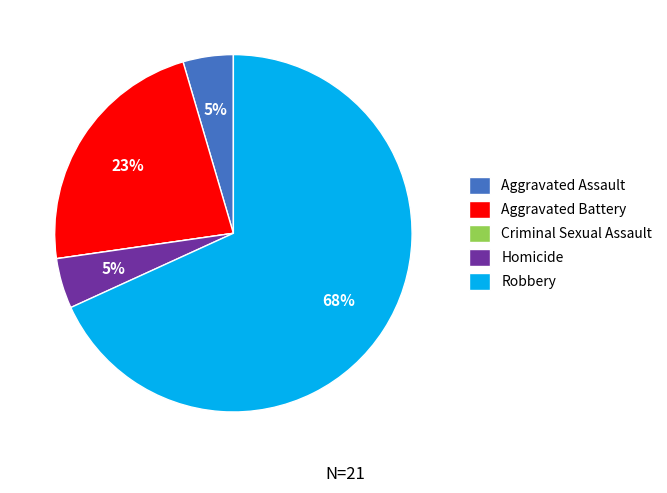

To the nearest percent, what portion does Homicide represent?

5%